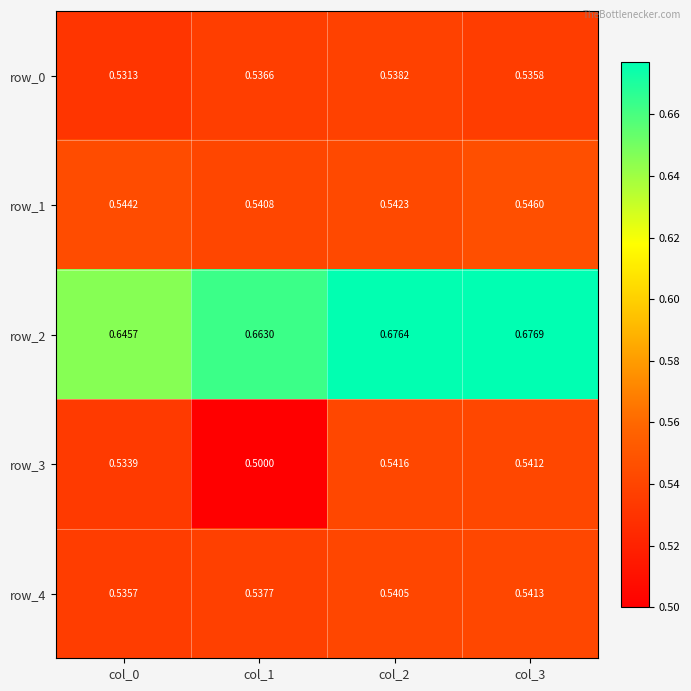

What is the sum of the row_3 values at col_1 and col_0?

1.0